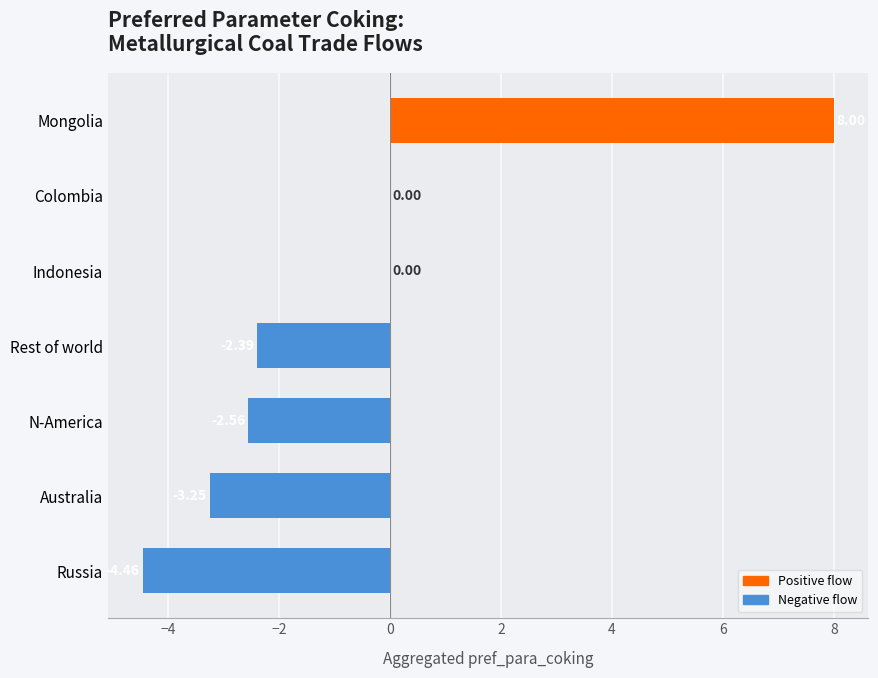

What is the change in value from Russia to Colombia?

+4.5